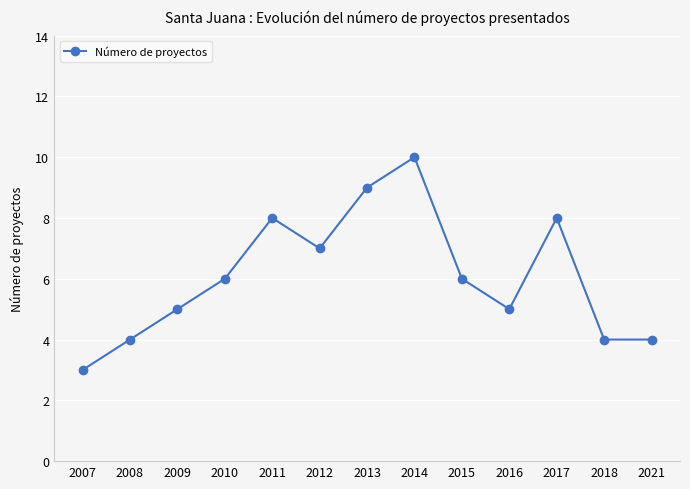

The value at 2012 is 11. True or false?

False